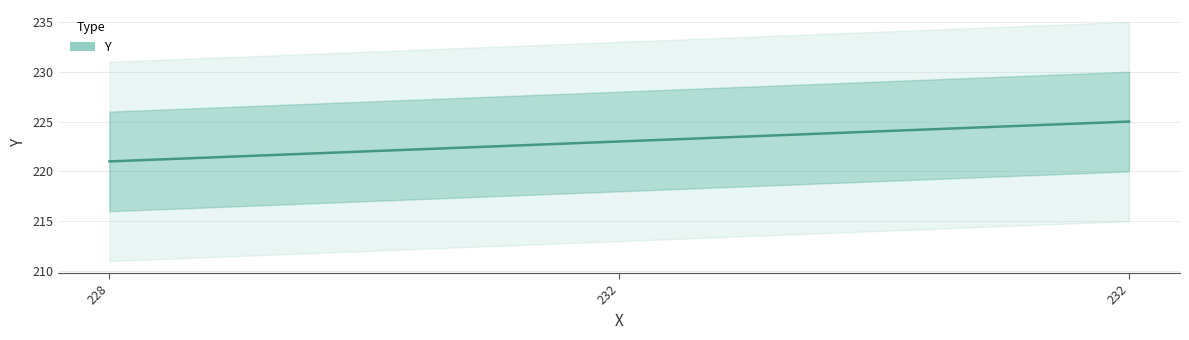

How many values are below 223?

1